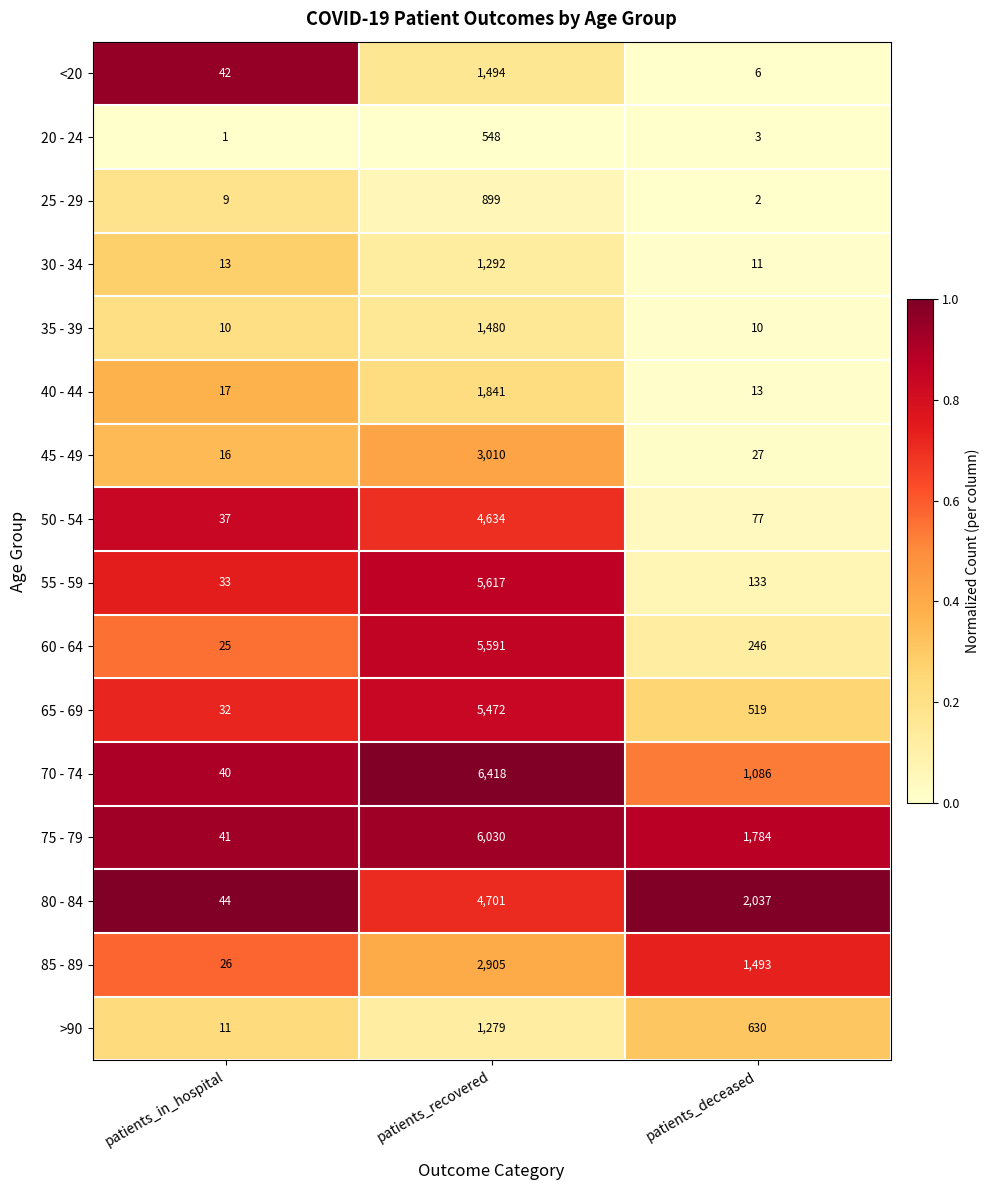

At which label does <20 reach its minimum?

patients_deceased